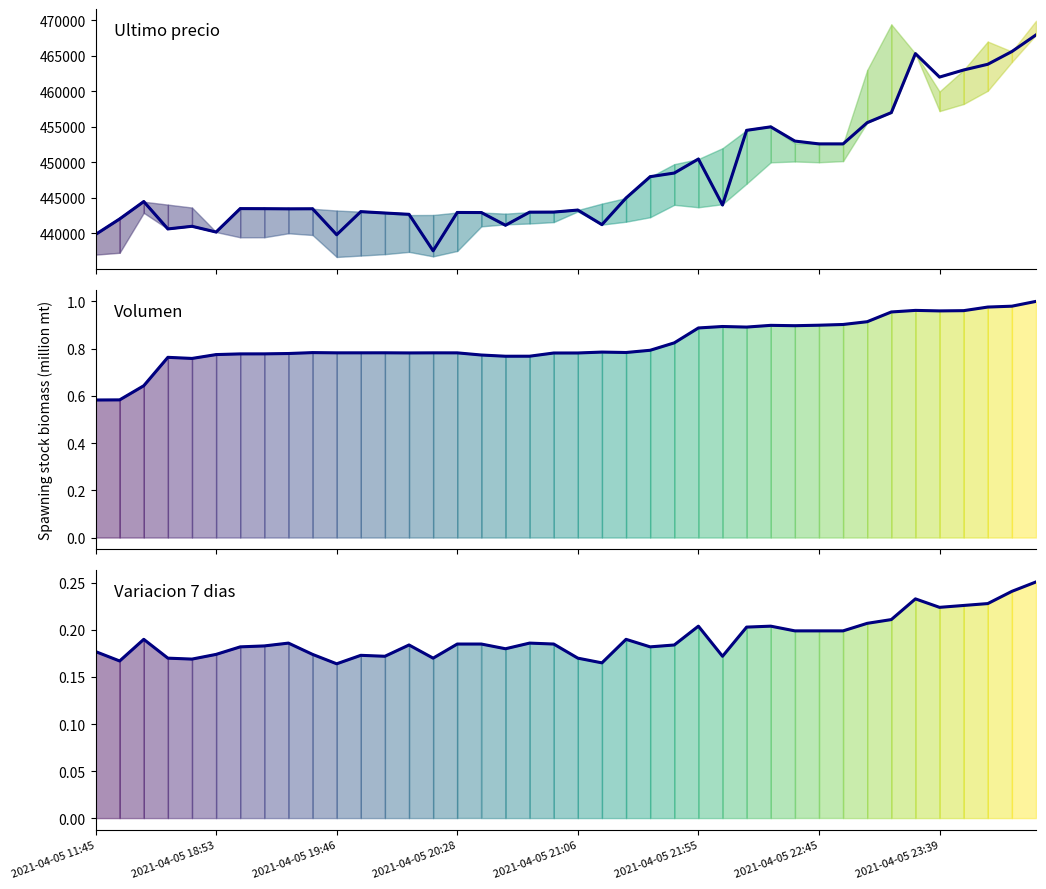

True or false: Volumen and Ultimo precio cross at least once.

False